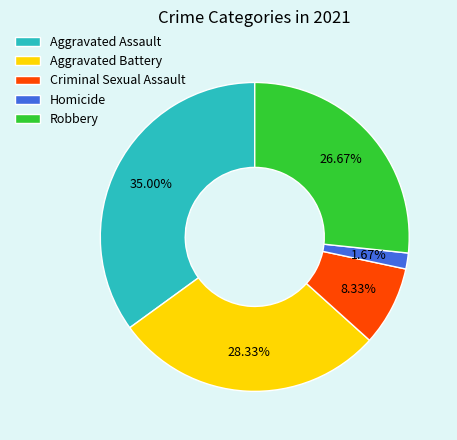

To the nearest percent, what is the difference between the largest and smallest slice percentages?

33%